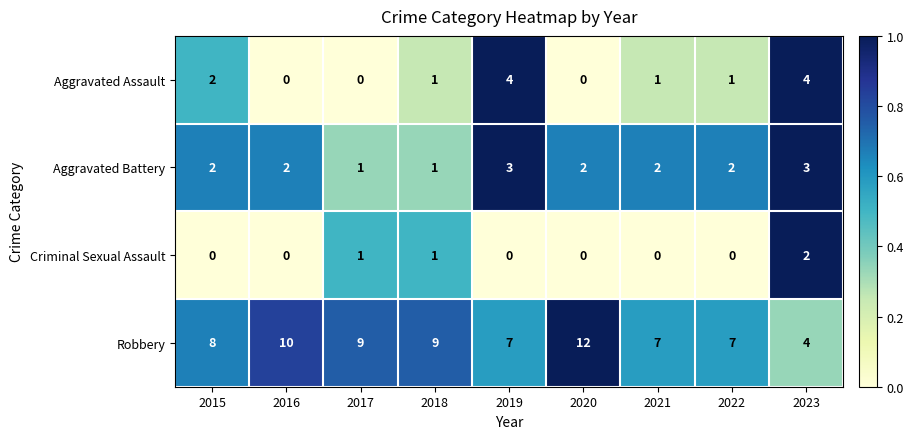

Between 2016 and 2023, which series saw the biggest shift?

Robbery